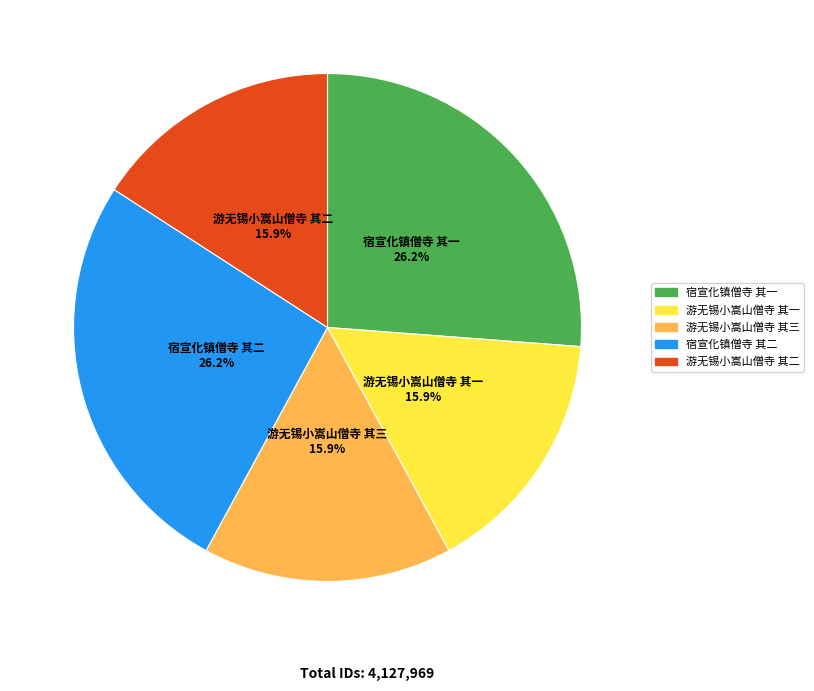

Does any single category account for the majority?

No